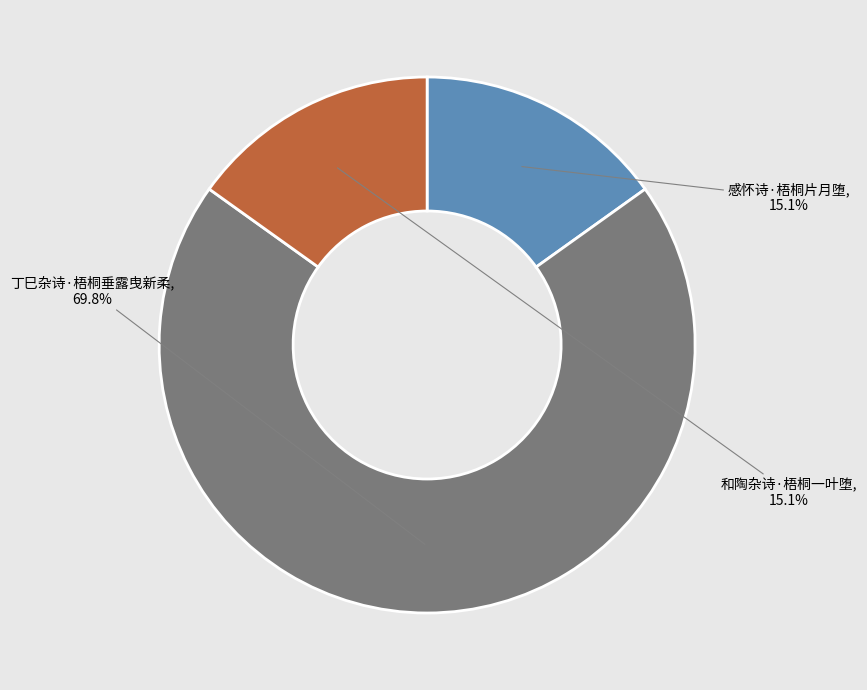

Count the number of slices in the pie.

3